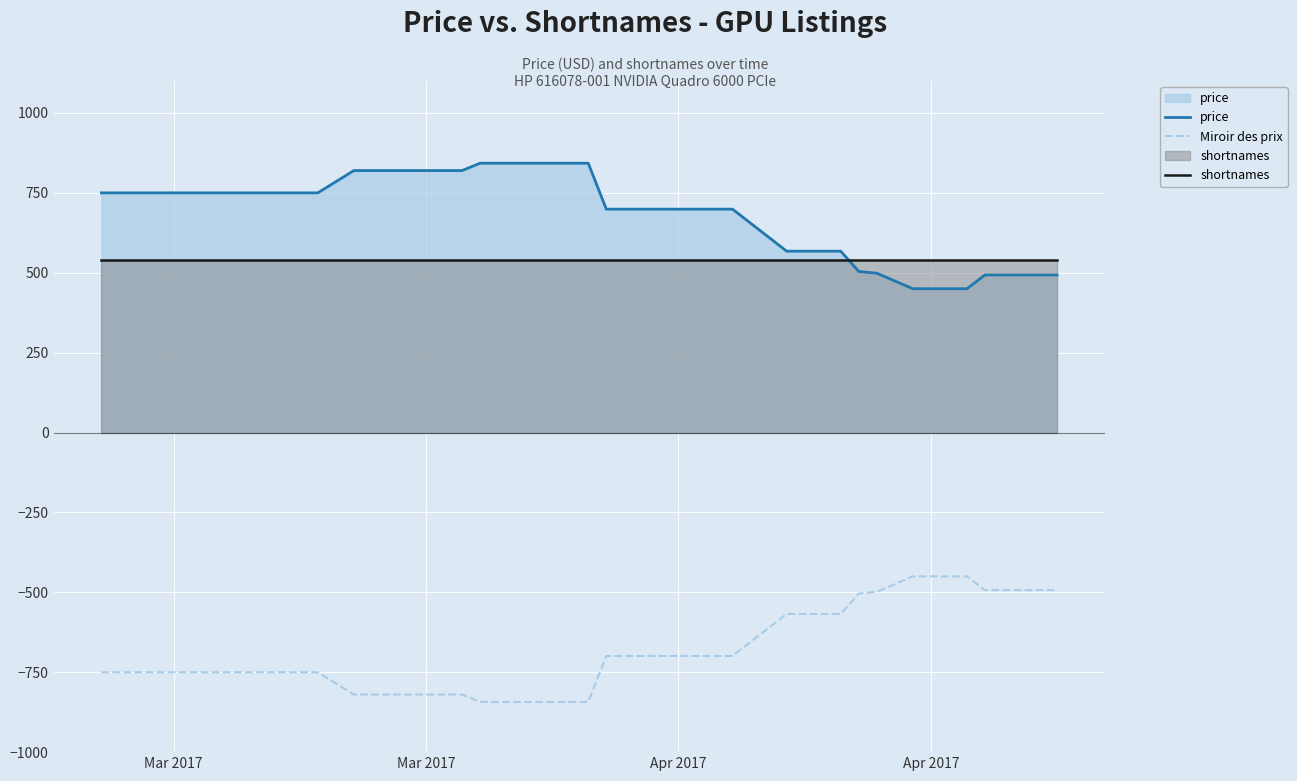

True or false: price and Miroir des prix cross at least once.

False